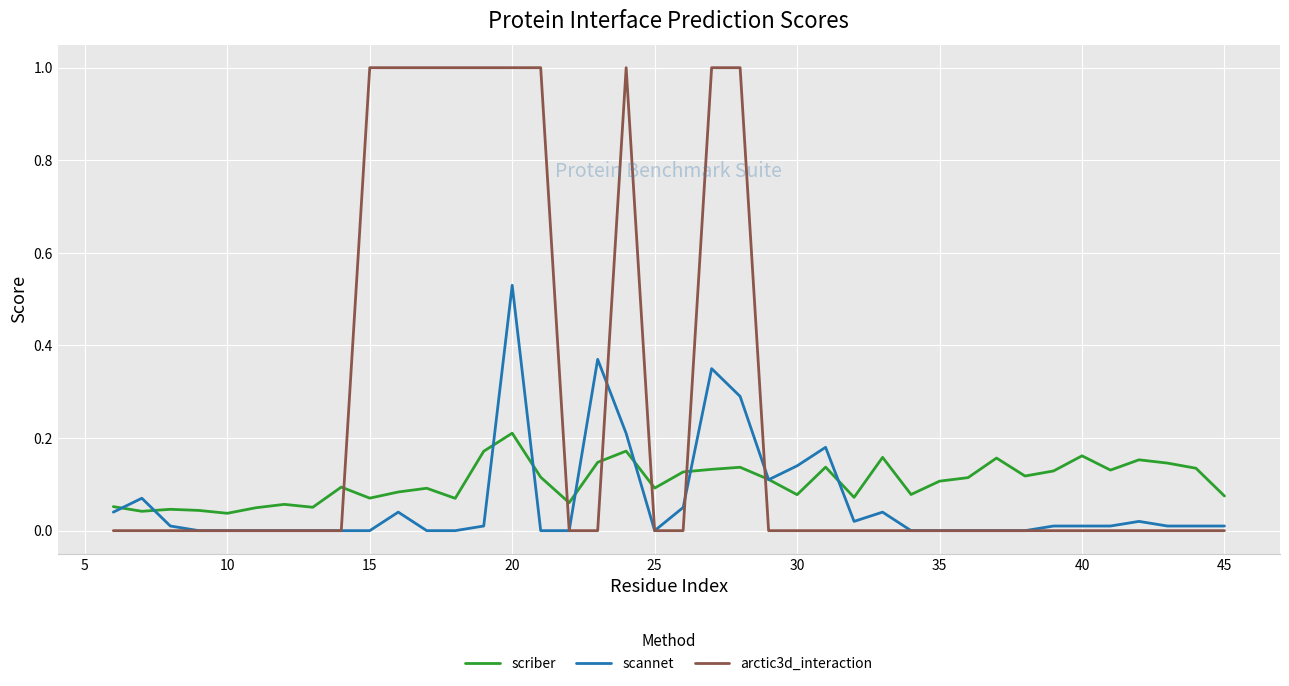

Which series has the widest spread of values?

arctic3d_interaction